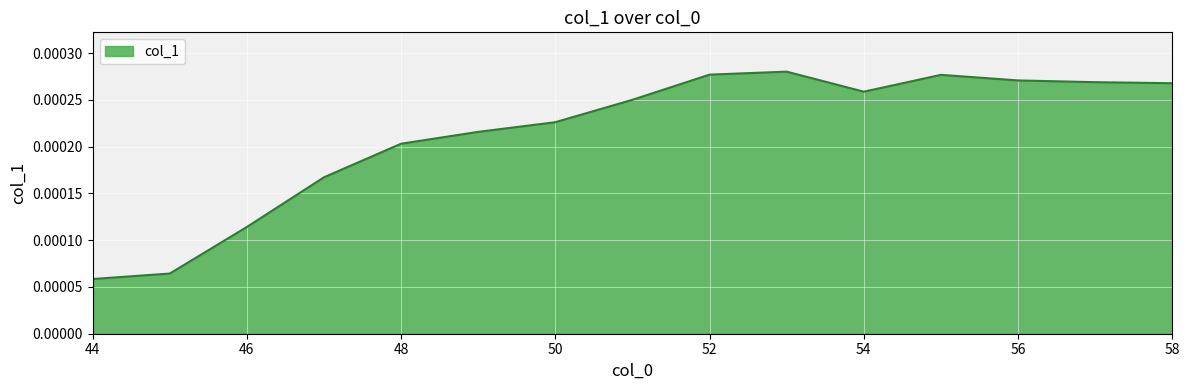

How many interior local peaks (higher than both neighbors) does the data have?

2